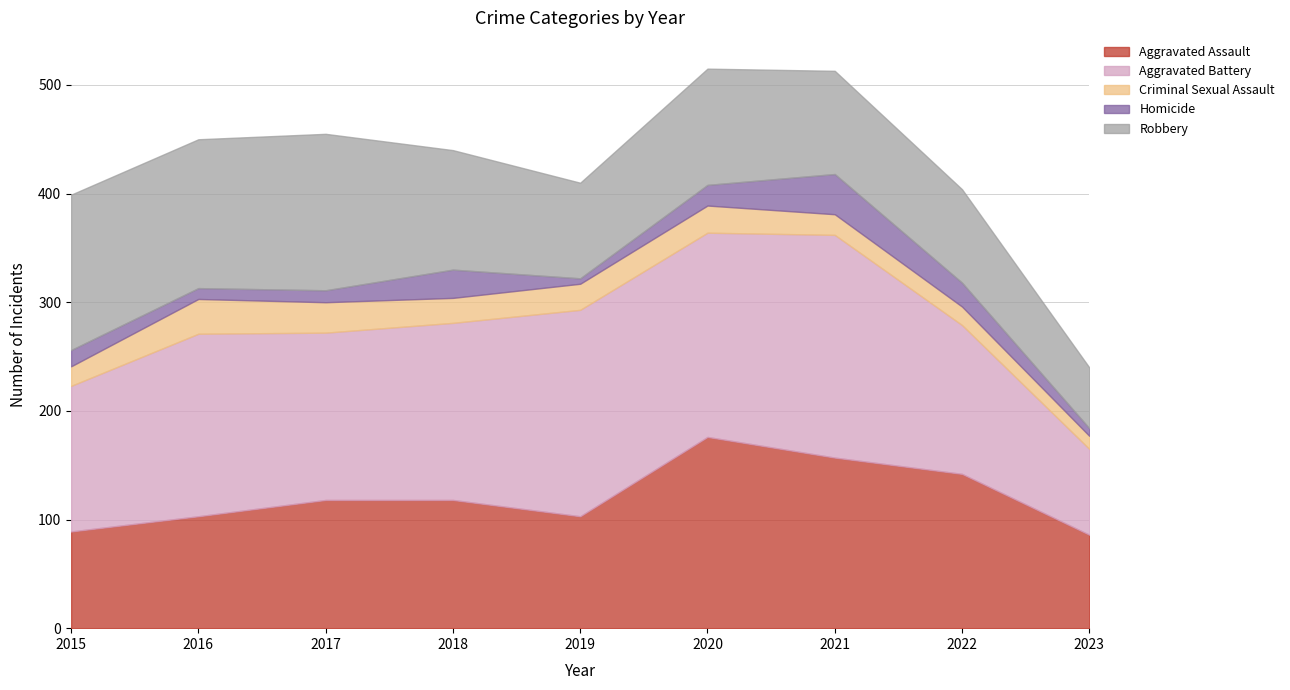

How many lines are shown in the chart?

5